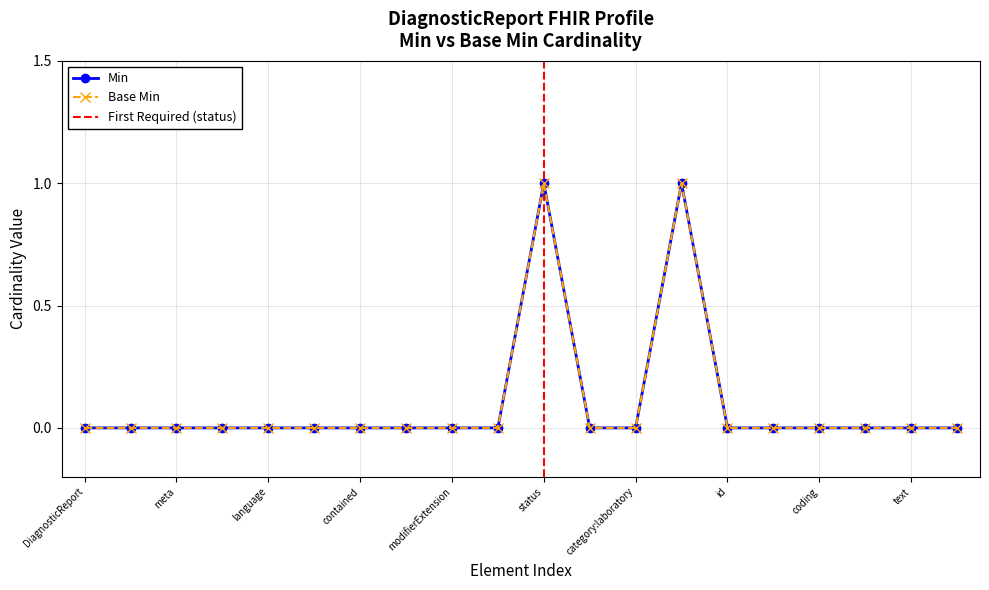

True or false: Min and Base Min cross at least once.

False